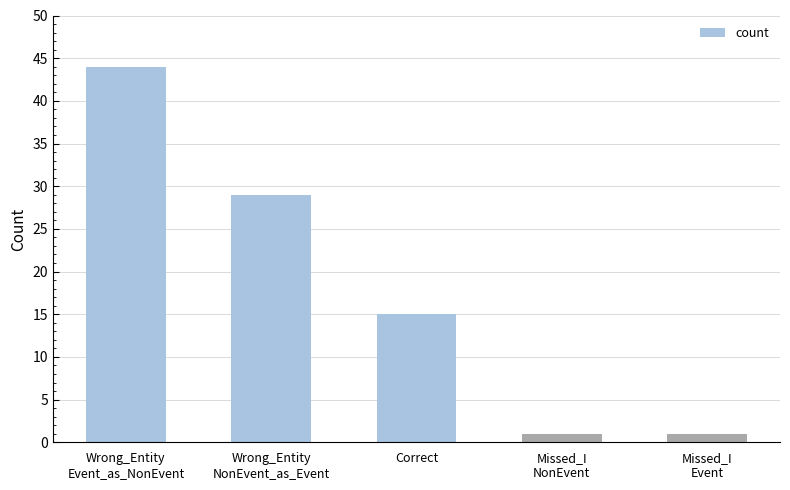

What is the ratio of the value at Missed_I
NonEvent to the value at Correct?

0.1